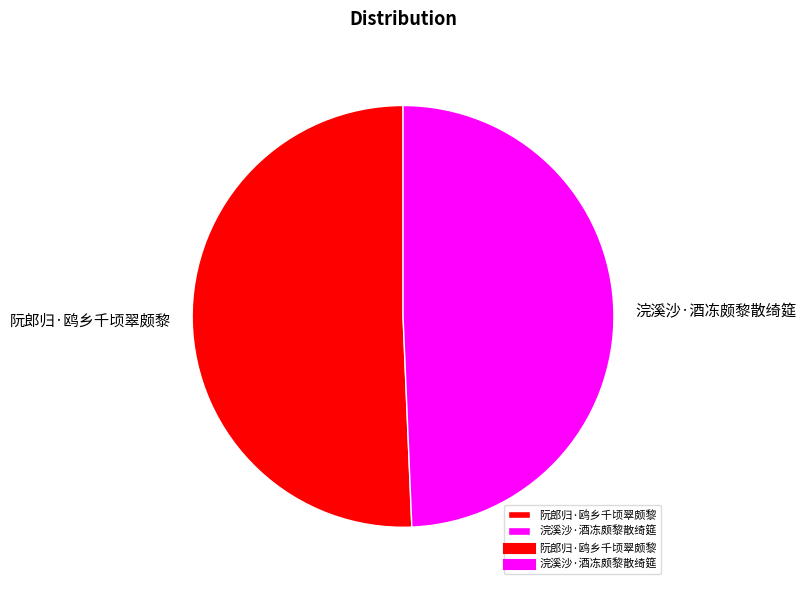

Count the number of slices in the pie.

2